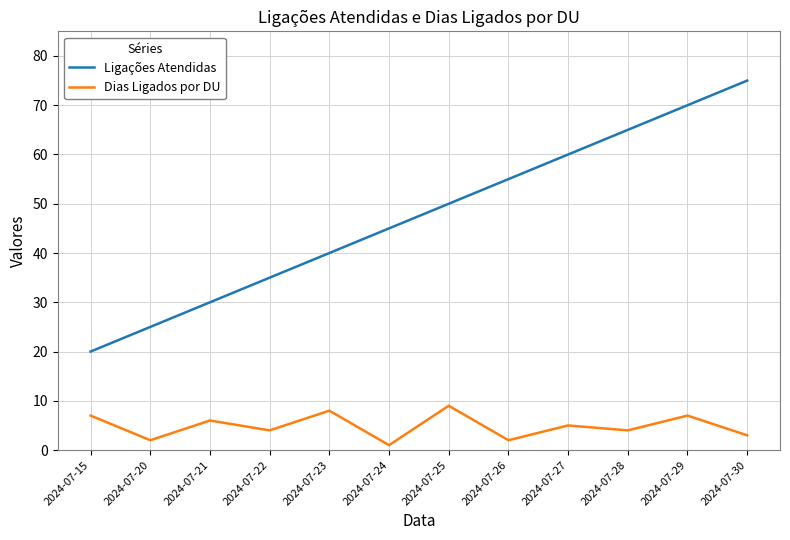

True or false: Ligações Atendidas and Dias Ligados por DU intersect in this chart.

False